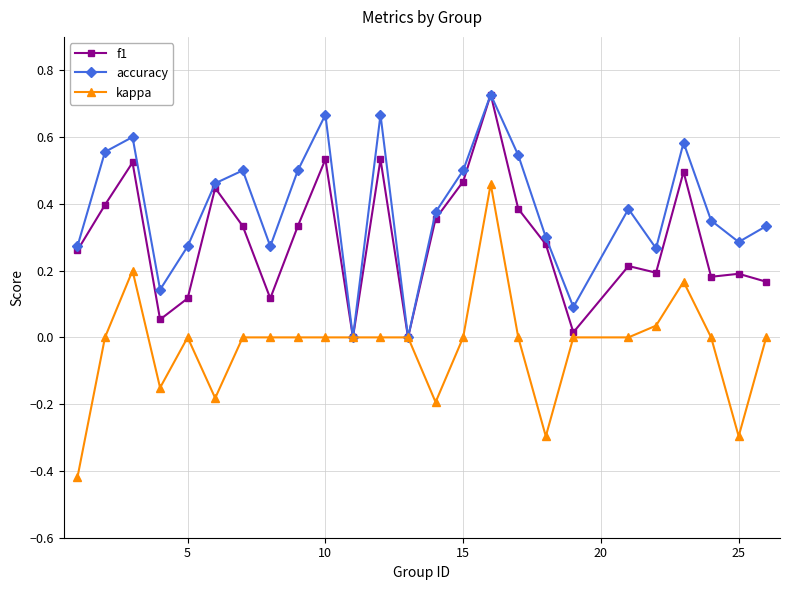

Rank the series by their average value, from highest to lowest.

accuracy, f1, kappa